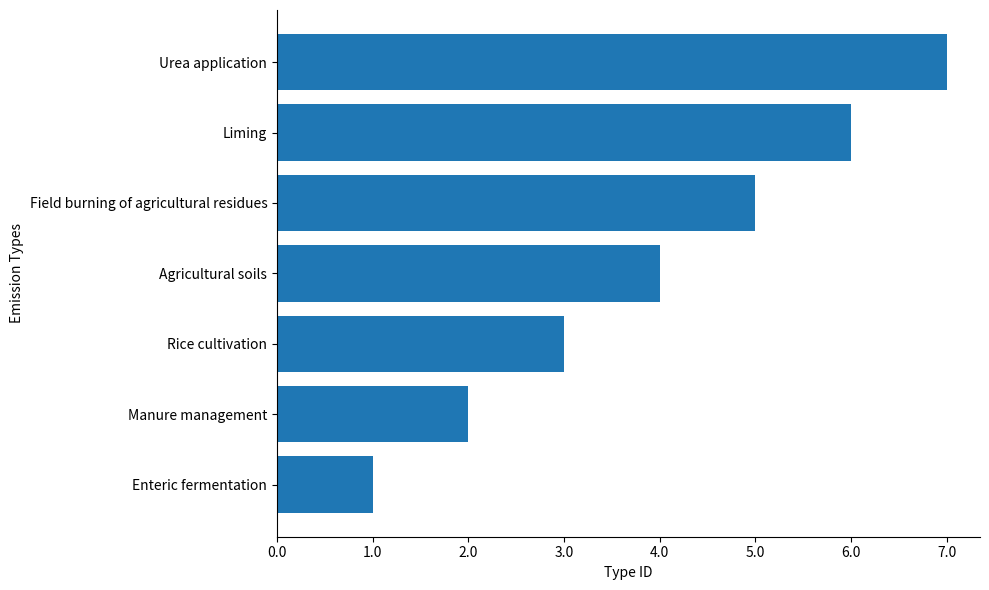

List the labels in order of value, smallest first.

Enteric fermentation, Manure management, Rice cultivation, Agricultural soils, Field burning of agricultural residues, Liming, Urea application